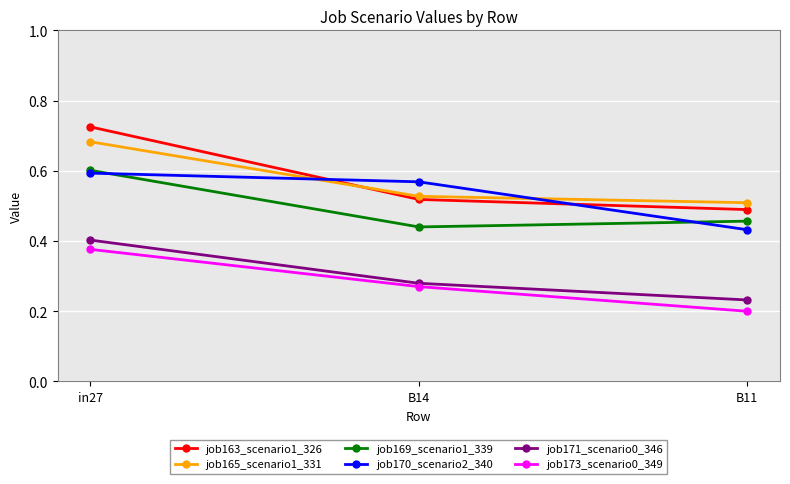

How many lines are shown in the chart?

6